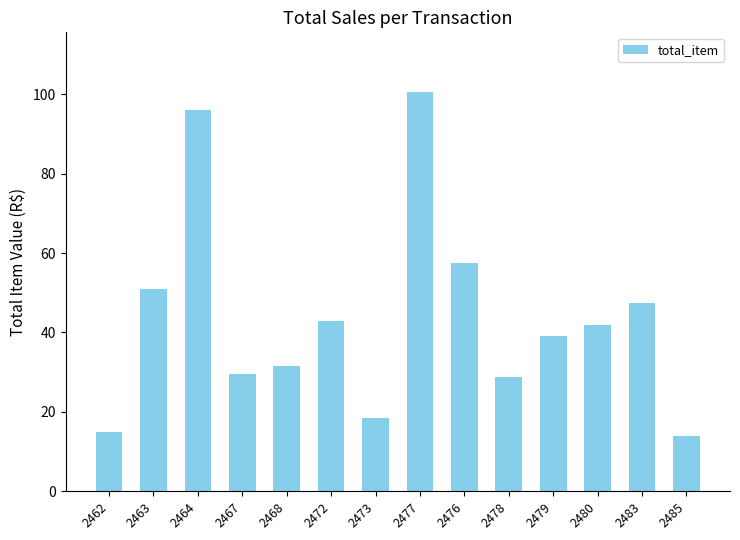

Is it true that the value at 2472 is 60.7?

False